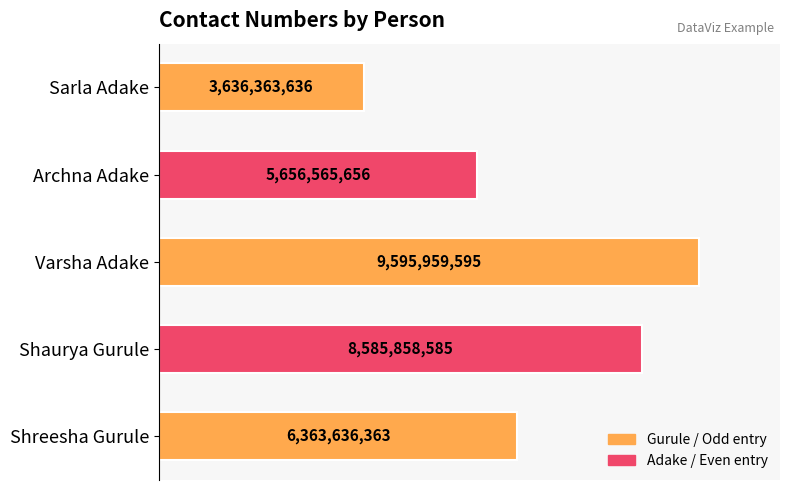

List the labels in order of value, smallest first.

Sarla Adake, Archna Adake, Shreesha Gurule, Shaurya Gurule, Varsha Adake